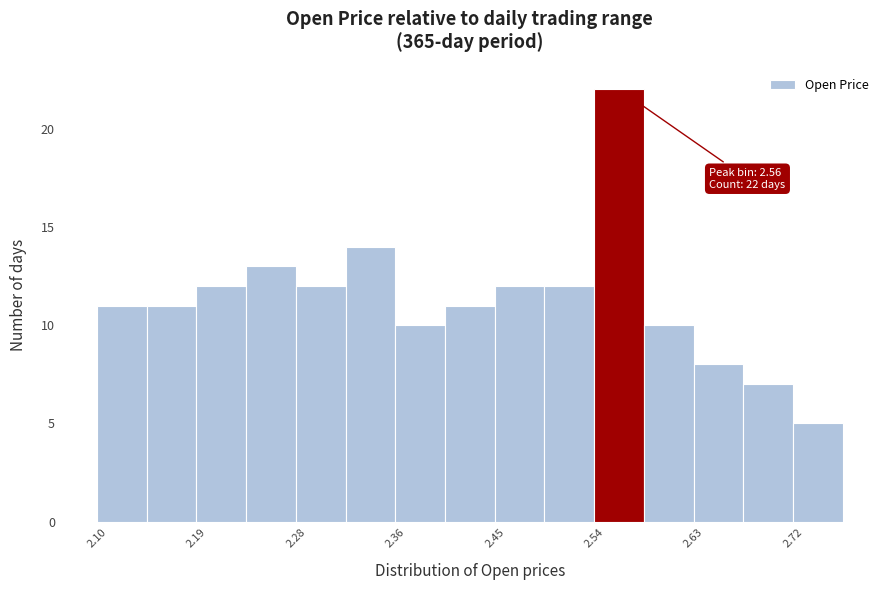

Which range on the x-axis has the tallest bar?

2.540 to 2.584